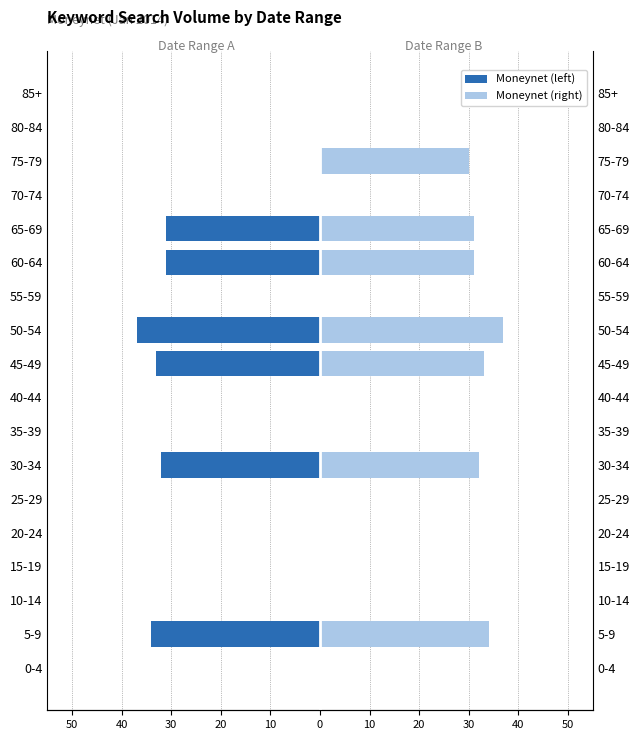

How many values in the Moneynet (left) series are below 0?

6